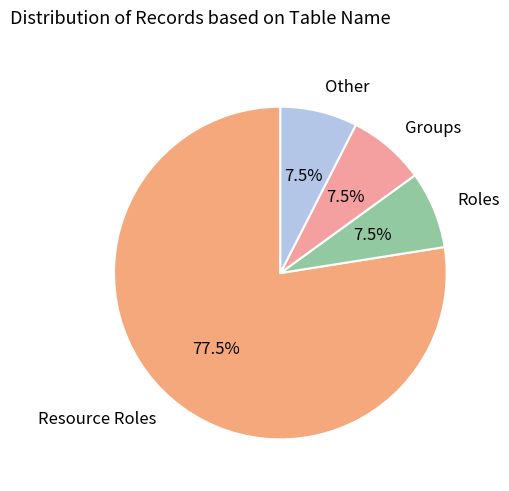

What is the ratio of the value at Roles to the value at Other?

1.0